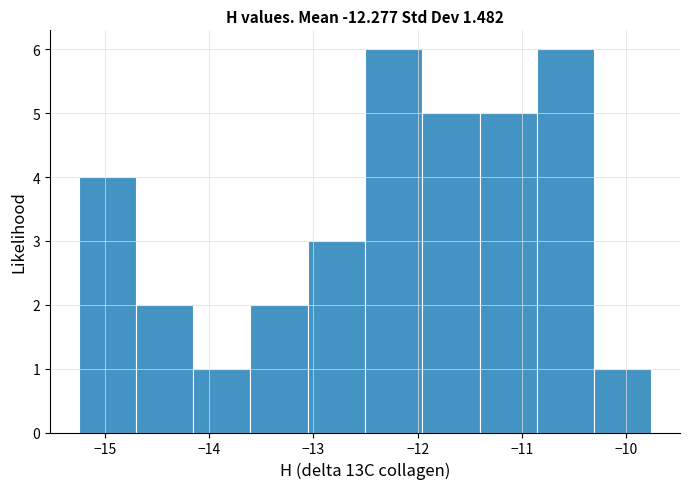

Reading left to right, list every bar in this chart as the range it spans on the x-axis followed by its height. Neither the bar edges nor the heights are printed on the chart, so give them approximately, as read against the axes.

-15.2 to -14.7: 4
-14.7 to -14.2: 2
-14.2 to -13.6: 1
-13.6 to -13.1: 2
-13.1 to -12.5: 3
-12.5 to -12.0: 6
-12.0 to -11.4: 5
-11.4 to -10.9: 5
-10.9 to -10.3: 6
-10.3 to -9.8: 1